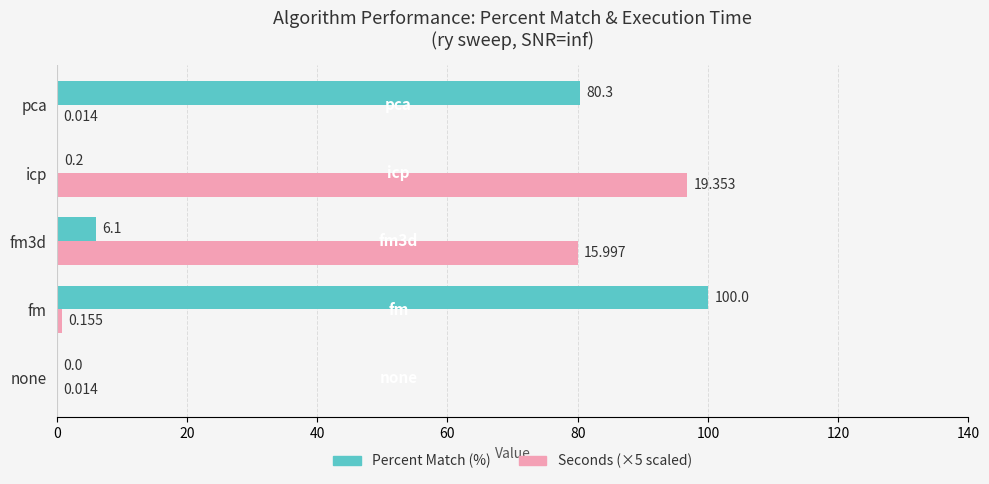

At which category does the chart reach its peak across all series?

fm